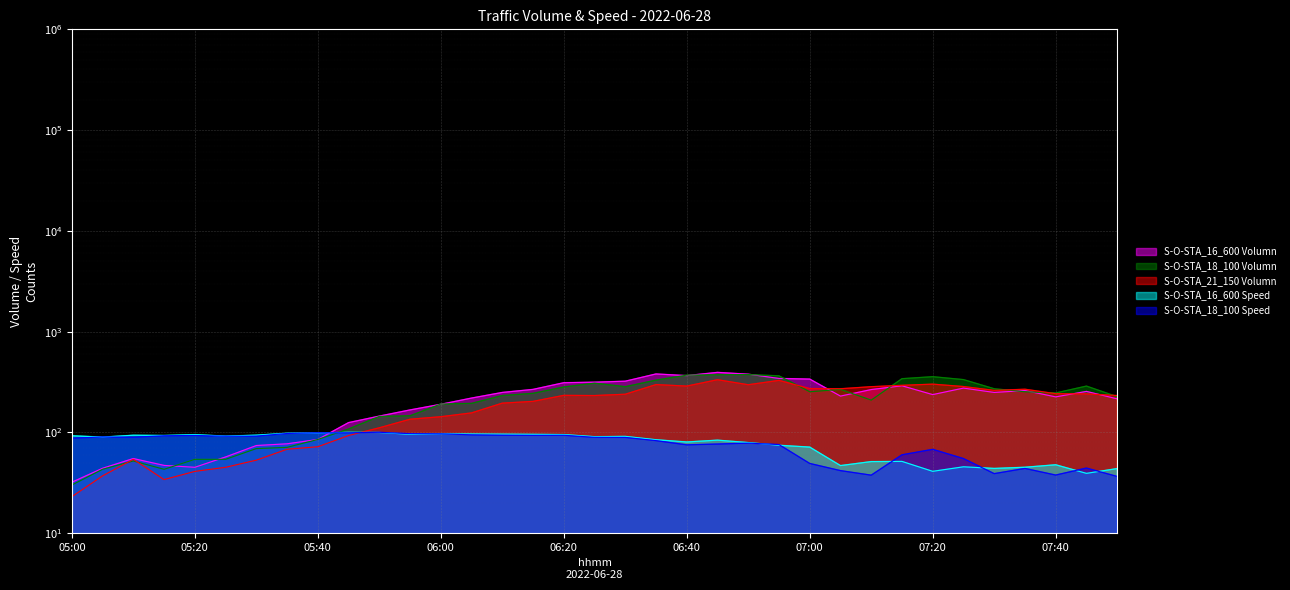

Reading left to right, transcribe all the data shown in this chart.

S-O-STA_16_600 Volumn: 05:00=32.0	05:05=44.0	05:10=55.0	05:15=47.0	05:20=45.0	05:25=57.0	05:30=74.0	05:35=77.0	05:40=85.0	05:45=125.0	05:50=145.0	05:55=167.0	06:00=190.0	06:05=219.0	06:10=249.0	06:15=267.0	06:20=311.0	06:25=315.0	06:30=322.0	06:35=380.0	06:40=366.0	06:45=394.0	06:50=378.0	06:55=343.0	07:00=338.0	07:05=229.0	07:10=266.0	07:15=290.0	07:20=237.0	07:25=275.0	07:30=249.0	07:35=260.0	07:40=225.0	07:45=255.0	07:50=215.0
S-O-STA_18_100 Volumn: 05:00=30.0	05:05=43.0	05:10=52.0	05:15=43.0	05:20=54.0	05:25=54.0	05:30=69.0	05:35=71.0	05:40=85.0	05:45=108.0	05:50=144.0	05:55=146.0	06:00=191.0	06:05=194.0	06:10=232.0	06:15=244.0	06:20=282.0	06:25=308.0	06:30=284.0	06:35=330.0	06:40=370.0	06:45=373.0	06:50=375.0	06:55=364.0	07:00=253.0	07:05=267.0	07:10=209.0	07:15=341.0	07:20=357.0	07:25=334.0	07:30=271.0	07:35=253.0	07:40=246.0	07:45=288.0	07:50=226.0
S-O-STA_21_150 Volumn: 05:00=23.0	05:05=37.0	05:10=54.0	05:15=34.0	05:20=41.0	05:25=45.0	05:30=53.0	05:35=68.0	05:40=72.0	05:45=93.0	05:50=111.0	05:55=135.0	06:00=143.0	06:05=156.0	06:10=195.0	06:15=203.0	06:20=233.0	06:25=232.0	06:30=239.0	06:35=298.0	06:40=288.0	06:45=333.0	06:50=297.0	06:55=328.0	07:00=272.0	07:05=271.0	07:10=284.0	07:15=293.0	07:20=301.0	07:25=285.0	07:30=261.0	07:35=268.0	07:40=242.0	07:45=241.0	07:50=232.0
S-O-STA_16_600 Speed: 05:00=92.6	05:05=89.8	05:10=93.7	05:15=93.2	05:20=95.0	05:25=91.8	05:30=93.8	05:35=98.1	05:40=98.7	05:45=100.1	05:50=99.7	05:55=95.7	06:00=96.7	06:05=96.3	06:10=96.0	06:15=95.6	06:20=95.1	06:25=90.6	06:30=91.2	06:35=84.5	06:40=80.3	06:45=83.7	06:50=79.2	06:55=74.5	07:00=71.4	07:05=46.8	07:10=51.3	07:15=51.5	07:20=41.0	07:25=45.5	07:30=43.9	07:35=45.1	07:40=47.7	07:45=39.2	07:50=43.7
S-O-STA_18_100 Speed: 05:00=87.6	05:05=90.1	05:10=89.5	05:15=92.6	05:20=93.2	05:25=91.5	05:30=91.8	05:35=97.5	05:40=99.1	05:45=99.1	05:50=100.1	05:55=97.1	06:00=96.7	06:05=94.6	06:10=93.8	06:15=93.5	06:20=93.6	06:25=89.3	06:30=89.2	06:35=82.8	06:40=75.2	06:45=76.6	06:50=78.2	06:55=75.7	07:00=49.1	07:05=41.7	07:10=37.6	07:15=59.9	07:20=67.9	07:25=55.0	07:30=39.0	07:35=43.9	07:40=37.7	07:45=44.2	07:50=36.5